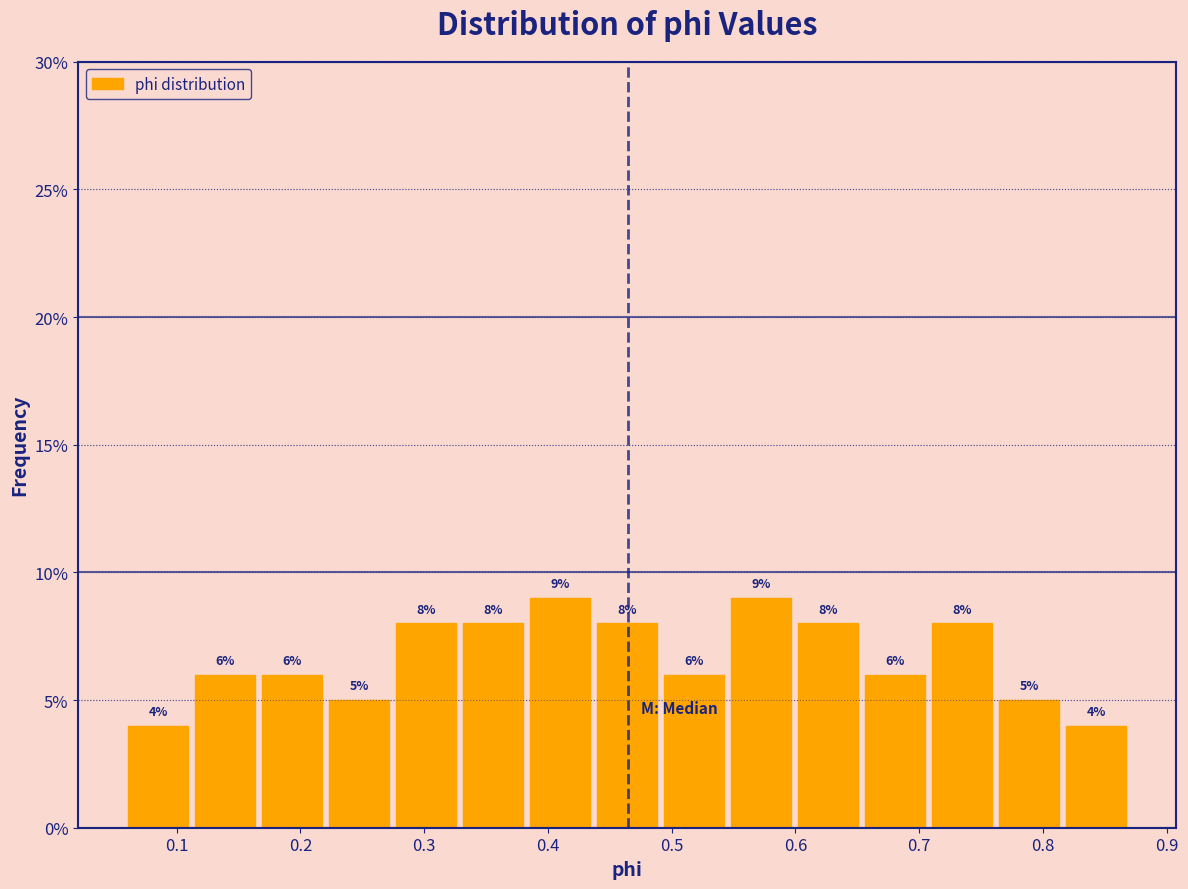

Reading left to right, list every bar in this chart as the range it spans on the x-axis followed by its height. The bar edges are not printed on the chart, so give them approximately, as read against the axis.

0.06 to 0.11: 4
0.11 to 0.17: 6
0.17 to 0.22: 6
0.22 to 0.27: 5
0.27 to 0.33: 8
0.33 to 0.38: 8
0.38 to 0.44: 9
0.44 to 0.49: 8
0.49 to 0.55: 6
0.55 to 0.60: 9
0.60 to 0.65: 8
0.65 to 0.71: 6
0.71 to 0.76: 8
0.76 to 0.82: 5
0.82 to 0.87: 4